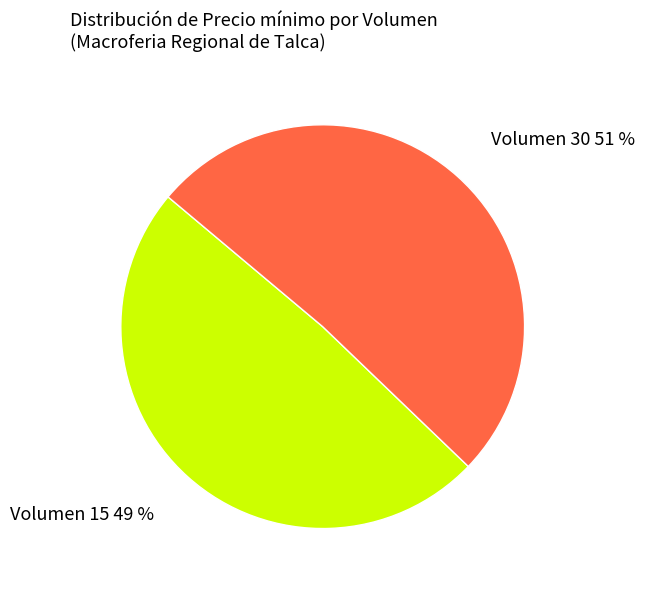

To the nearest percent, what is the average slice percentage?

50%